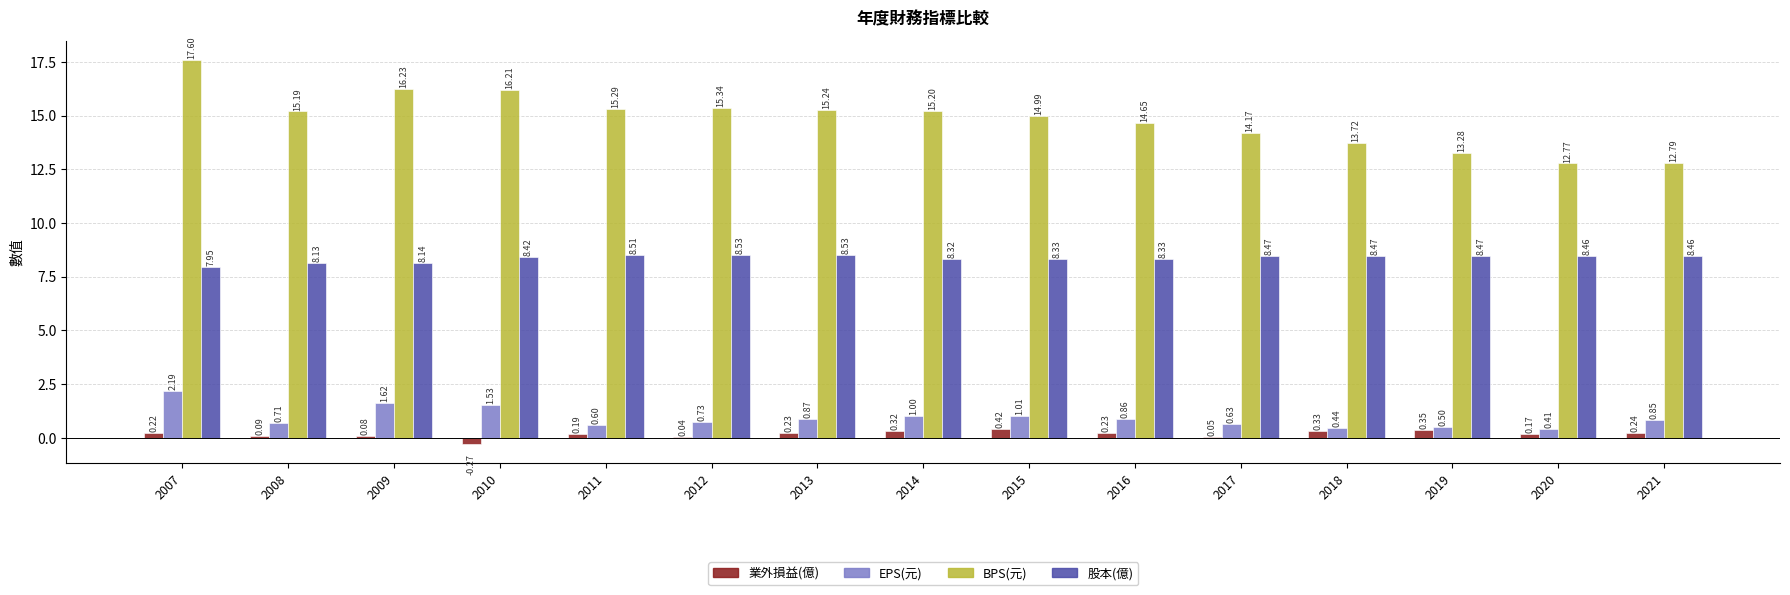

Between 2012 and 2017, which series saw the biggest shift?

BPS(元)